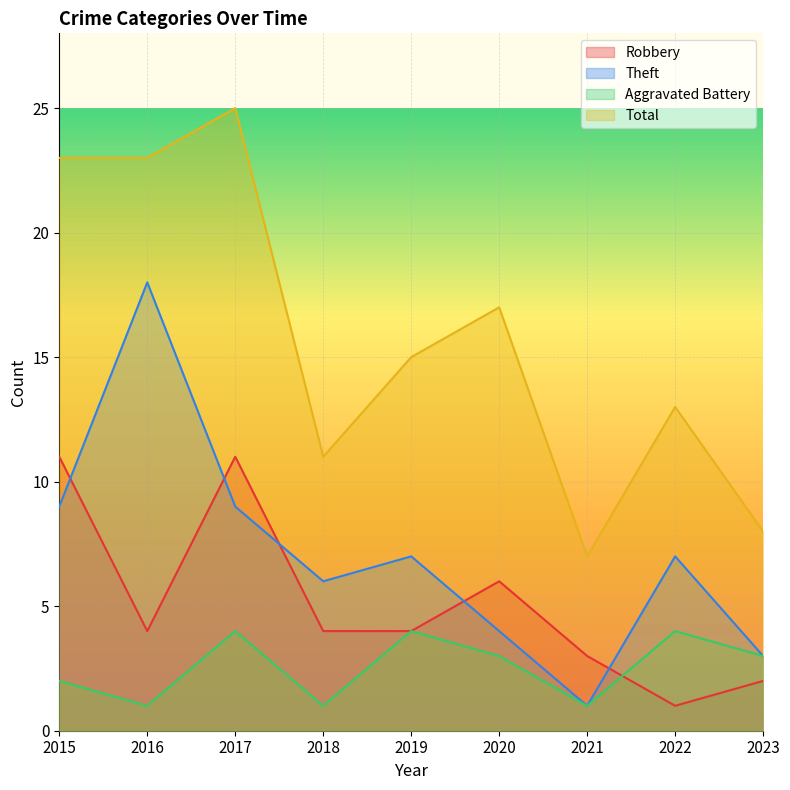

Count the Aggravated Battery values in the range 1 to 4.

9